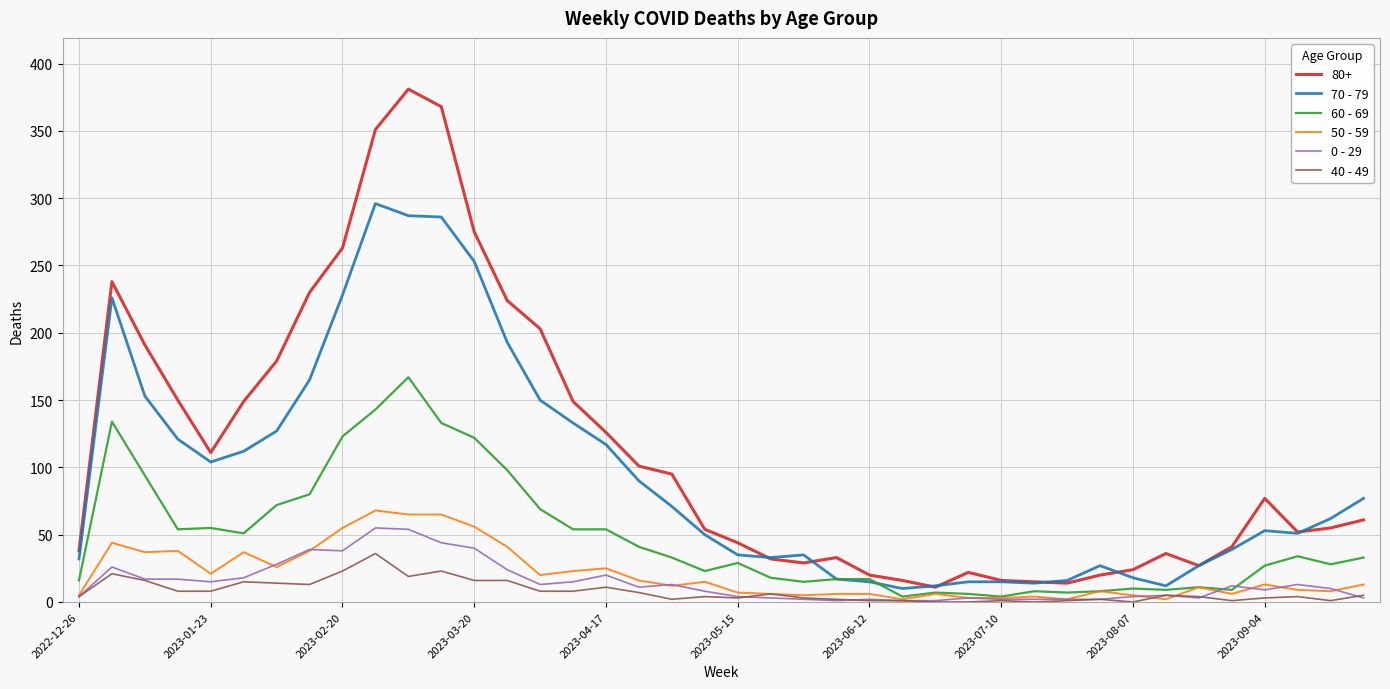

Which series has the largest total across all categories?

80+